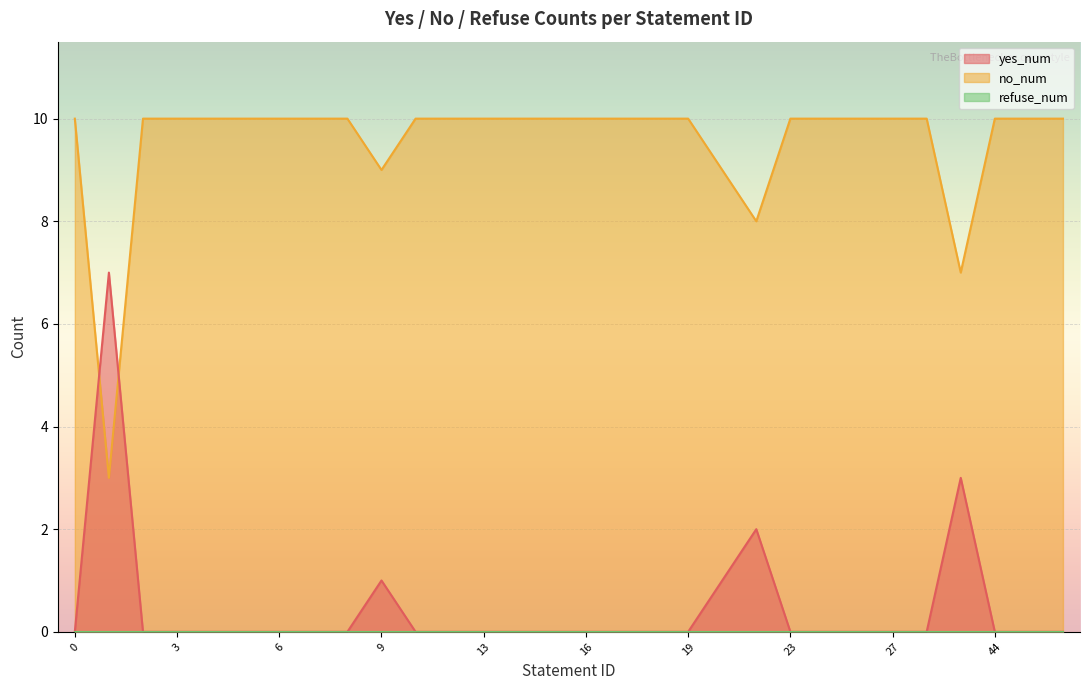

What is the difference between the no_num values at 20 and 28?

1